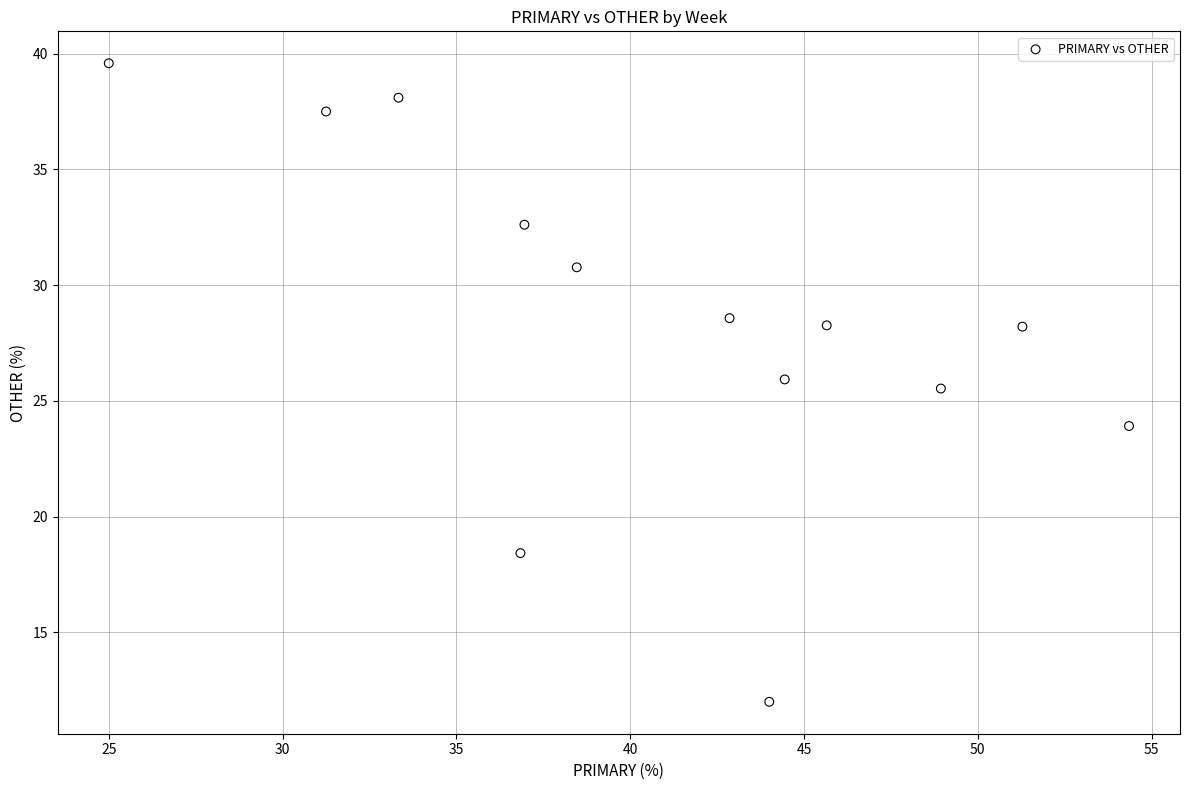

What is the range of Y values (max minus min)?

27.6